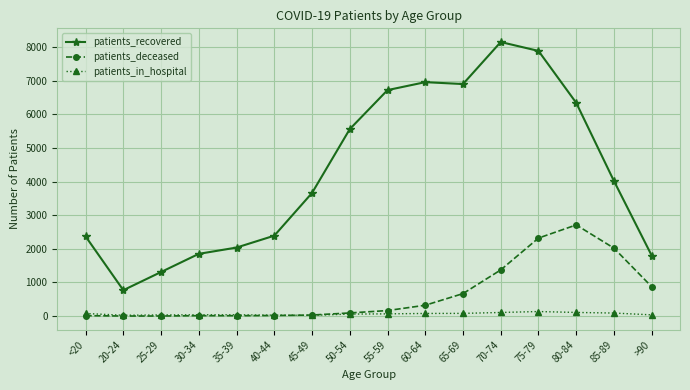

How many series are shown in this chart?

3